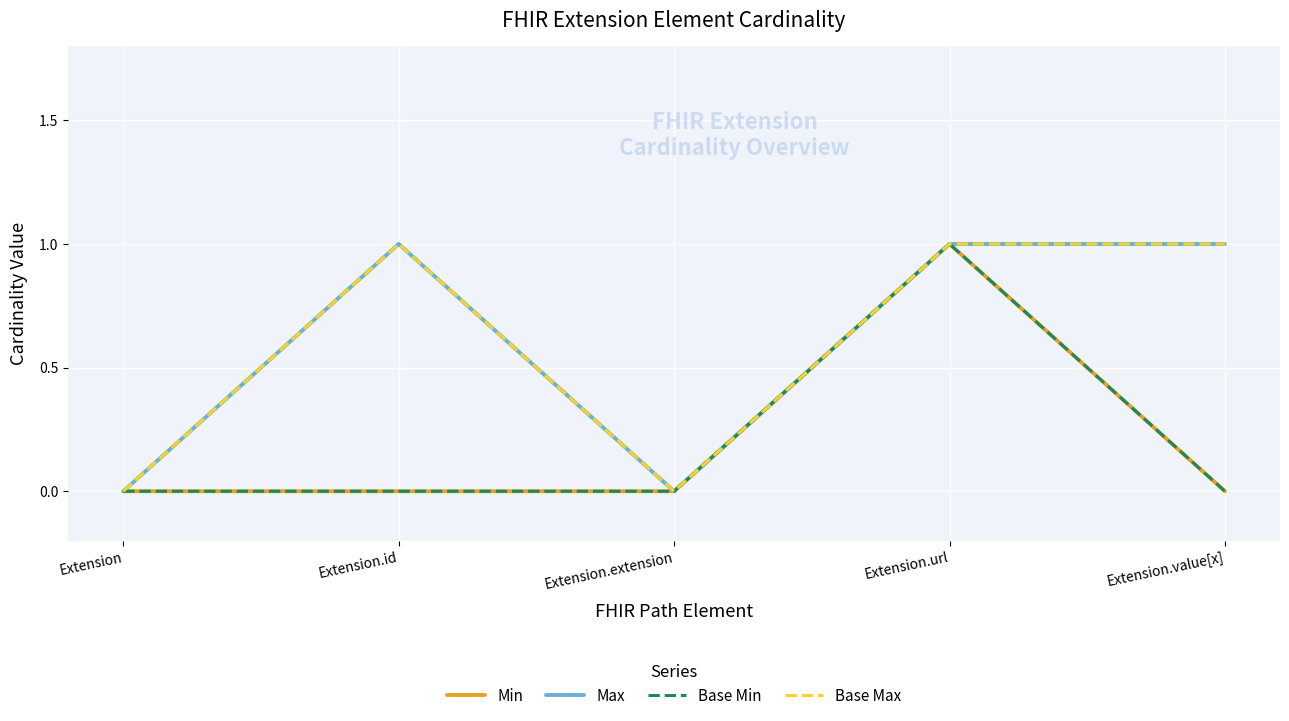

Does the chart display data point markers on the line(s)?

No